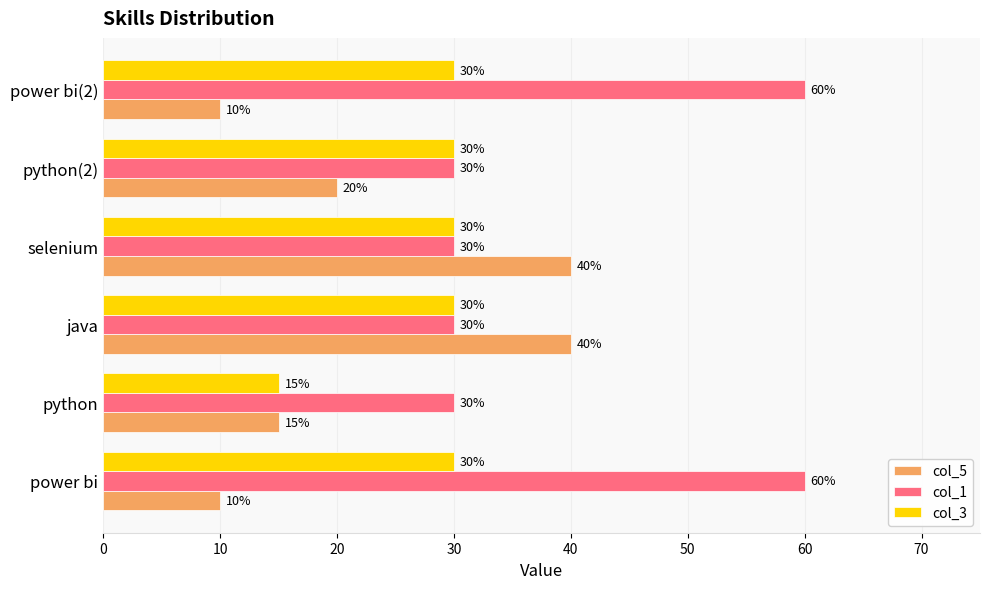

What is the sum of the col_5 values at selenium and java?

80